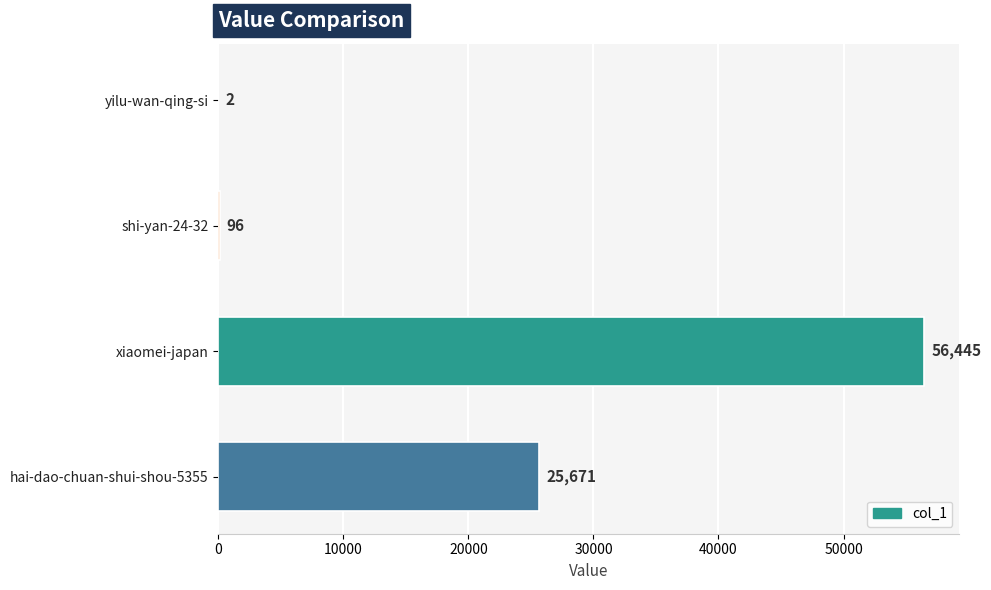

The value at xiaomei-japan is 96253. True or false?

False